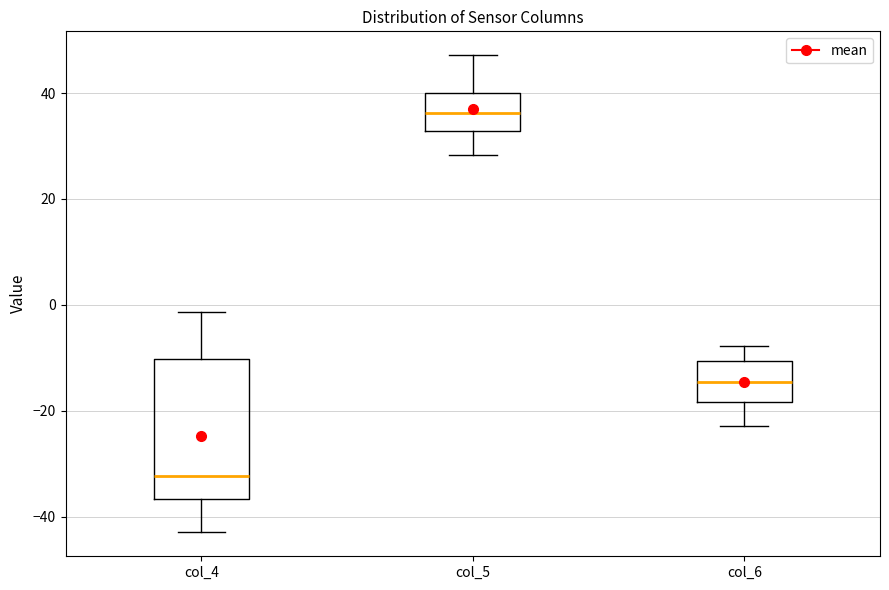

Reading left to right, transcribe this box plot: for each box, give where its median line is, the range the box spans, and where its two whiskers end, as read against the y-axis. The values are not printed on the chart, so give them approximately, as read against the axis.

col_4: median -32, box -36 to -10, whiskers -42 to -2
col_5: median 36, box 32 to 40, whiskers 28 to 48
col_6: median -14, box -18 to -10, whiskers -22 to -8